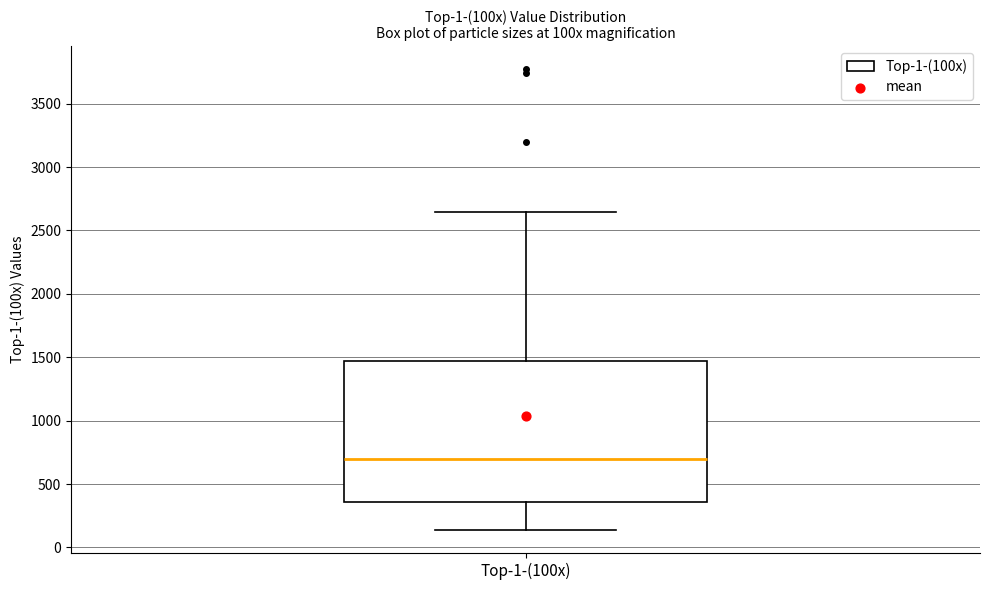

Where does the lower whisker of the box for Top-1-(100x) end on the y-axis? The values are not printed on the chart, so give them approximately, as read against the axis.

150